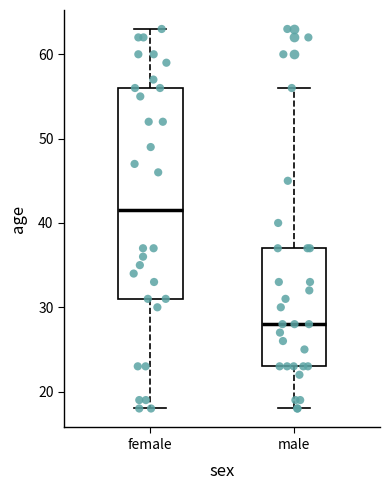

Reading left to right, transcribe this box plot: for each box, give where its median line is, the range the box spans, and where its two whiskers end, as read against the y-axis. The values are not printed on the chart, so give them approximately, as read against the axis.

female: median 42, box 31 to 56, whiskers 18 to 63
male: median 28, box 23 to 37, whiskers 18 to 56